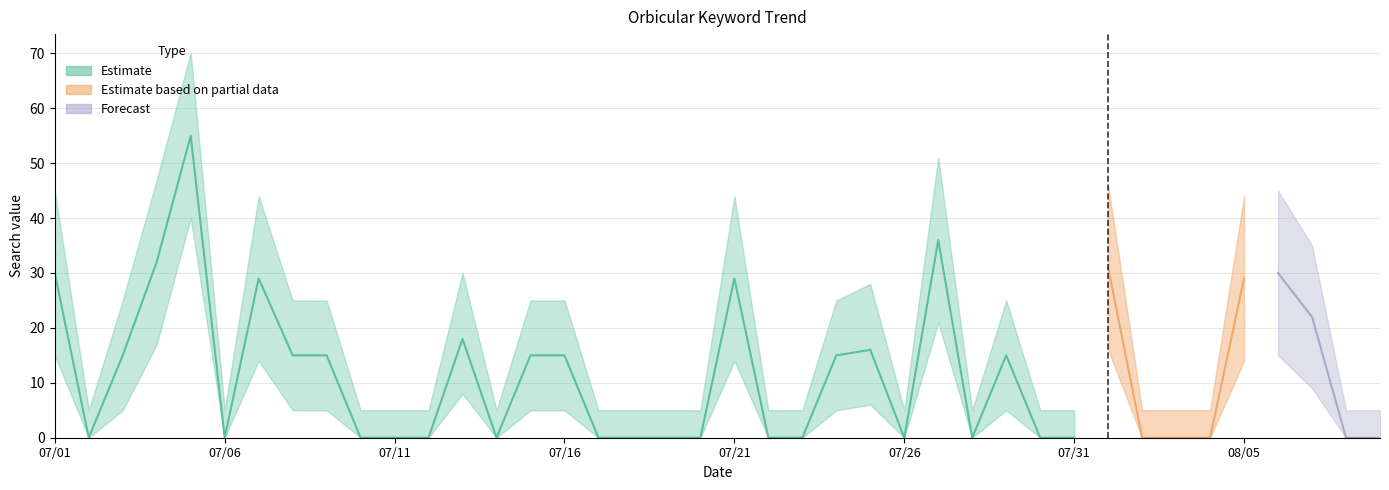

True or false: Orbicular_lower and Orbicular_upper intersect in this chart.

False